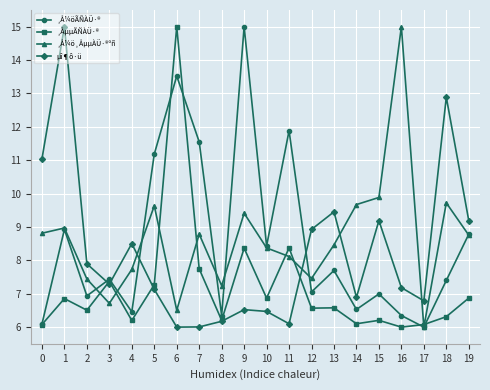

Where is the first local minimum for ¸ÅµµÃÑÀÜ·®?

2